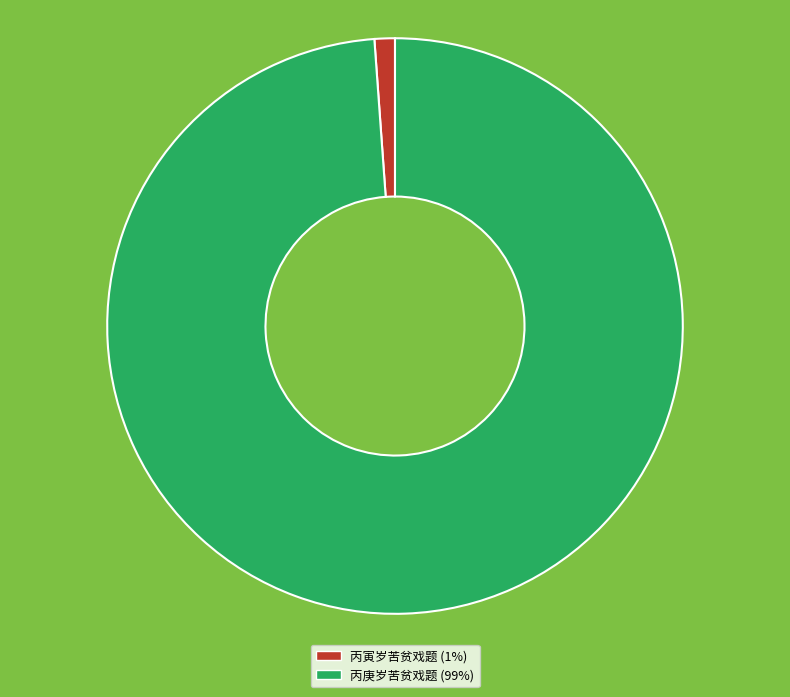

Rank the categories by value from lowest to highest.

丙寅岁苦贫戏题, 丙庚岁苦贫戏题